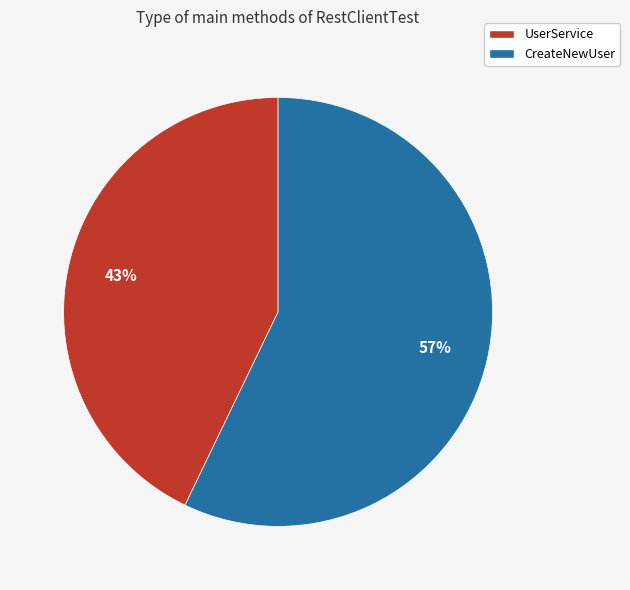

Which category has the smallest portion of the pie?

UserService